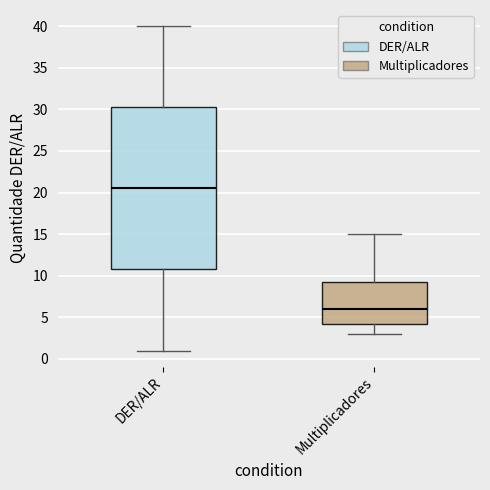

Which box is the tallest, from its lower edge to its upper edge?

DER/ALR